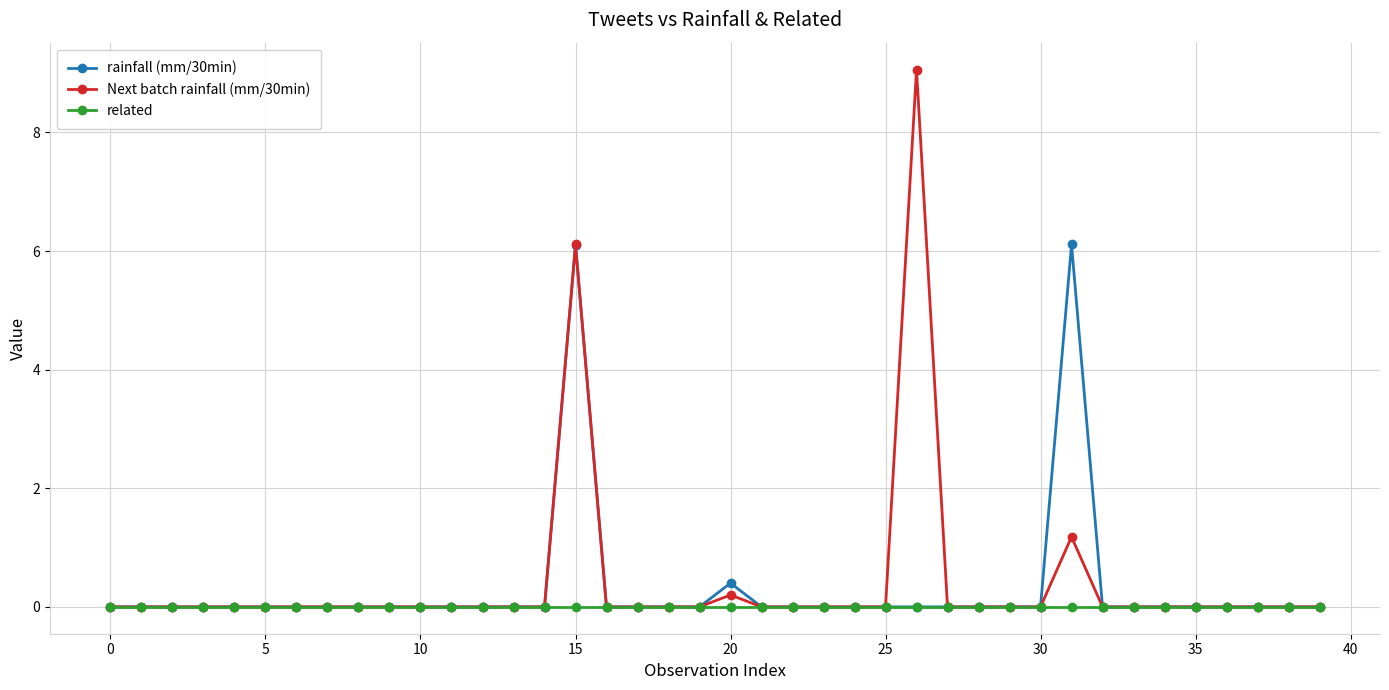

Rank the series by their average value, from lowest to highest.

related, rainfall (mm/30min), Next batch rainfall (mm/30min)